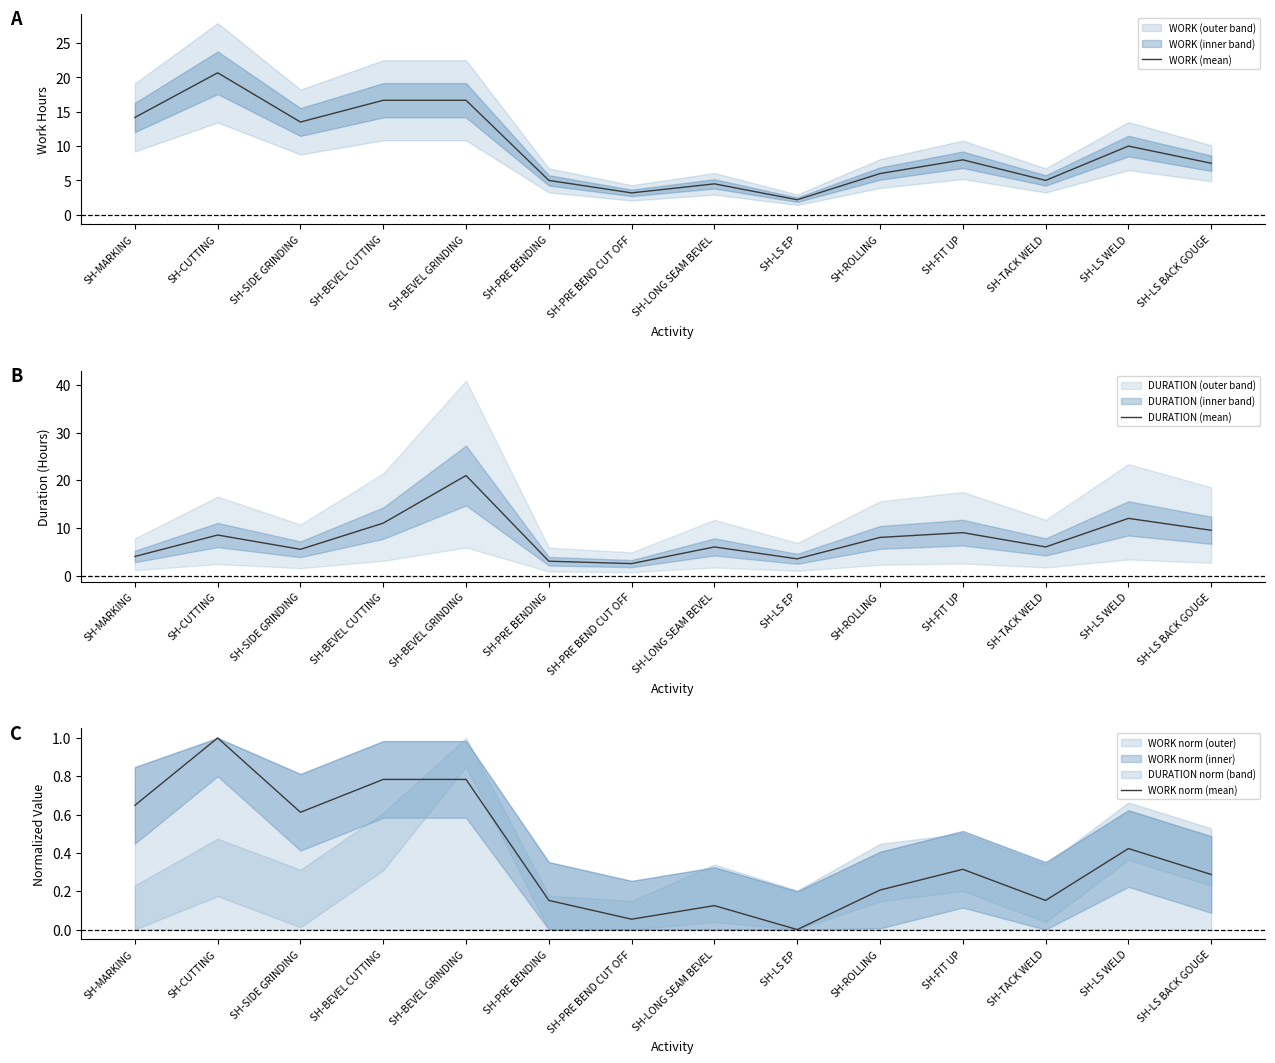

At which category is the sum across all series the highest?

SH-BEVEL GRINDING